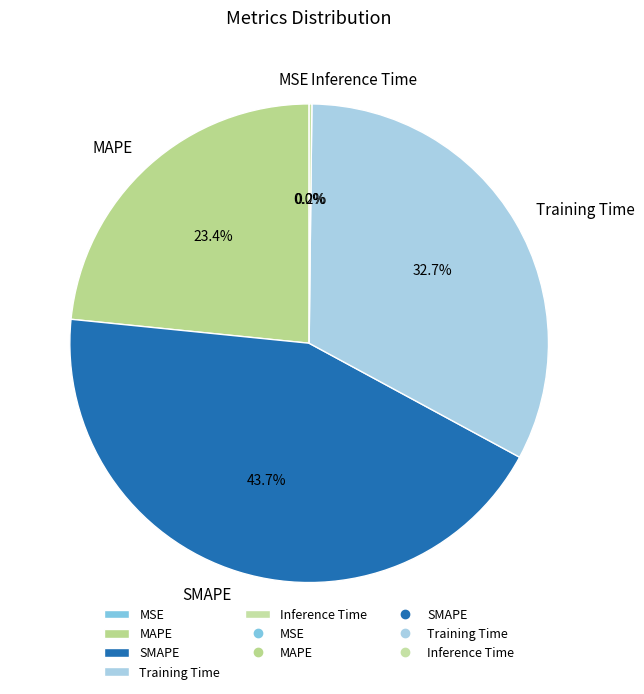

True or false: SMAPE accounts for 44% of the total.

True